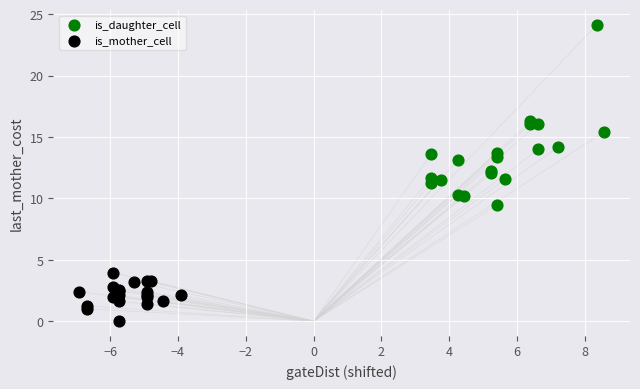

Which series contains the lowest Y value?

is_mother_cell